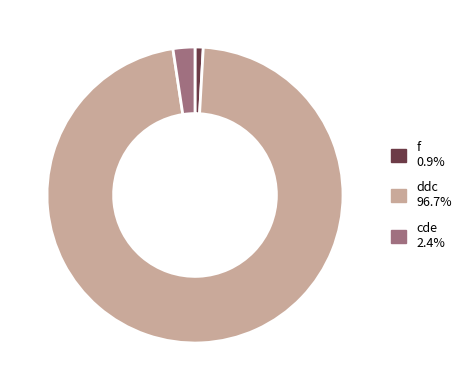

Is the sum of f 0.9% and cde 2.4% greater than half?

No